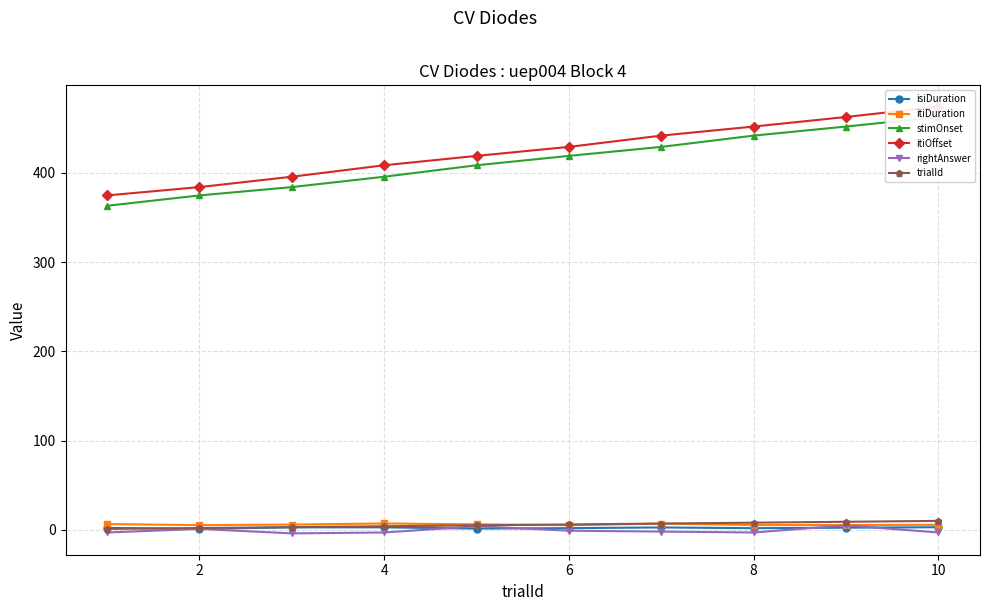

Which label corresponds to the smallest value in the chart?

4